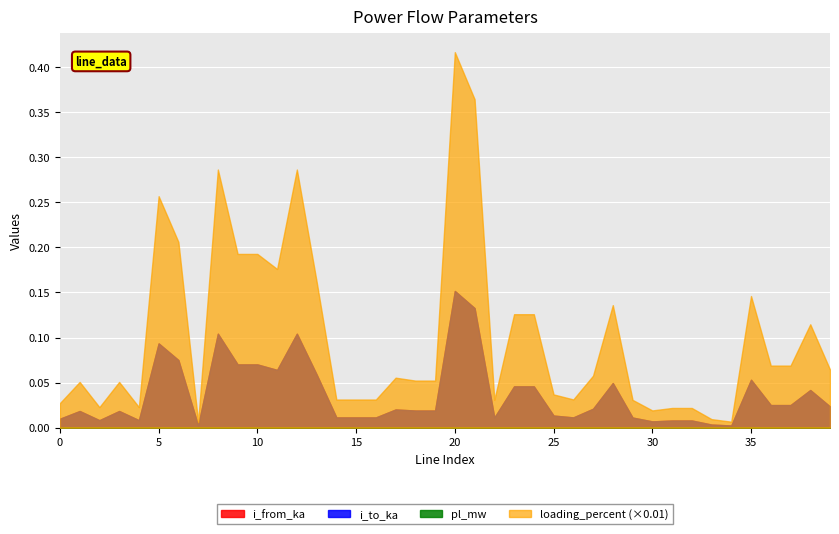

True or false: pl_mw has more than 0 interior local peaks.

True